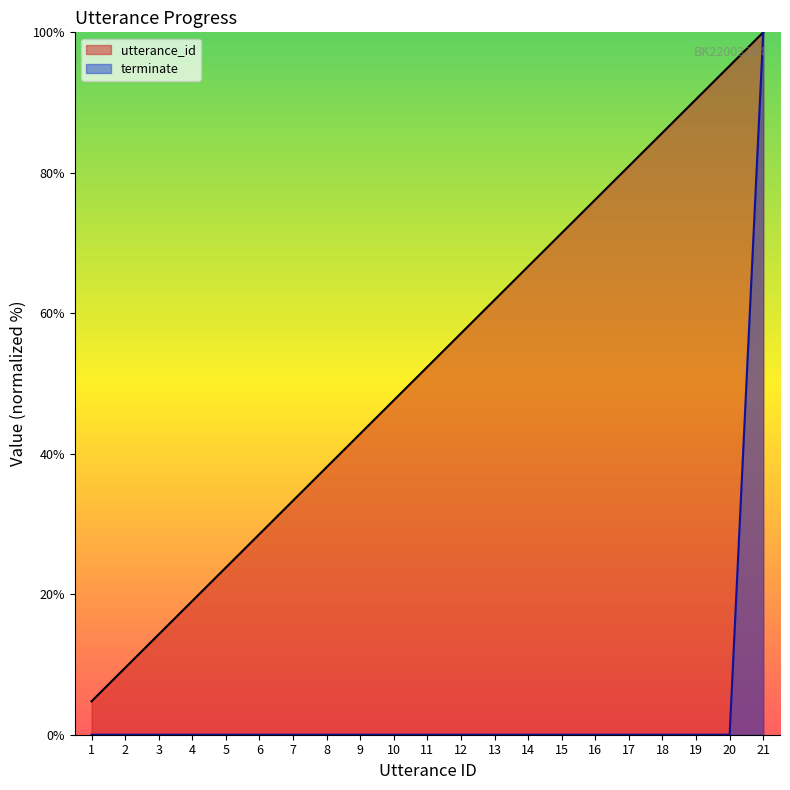

What are all the series names shown in the legend?

utterance_id, terminate